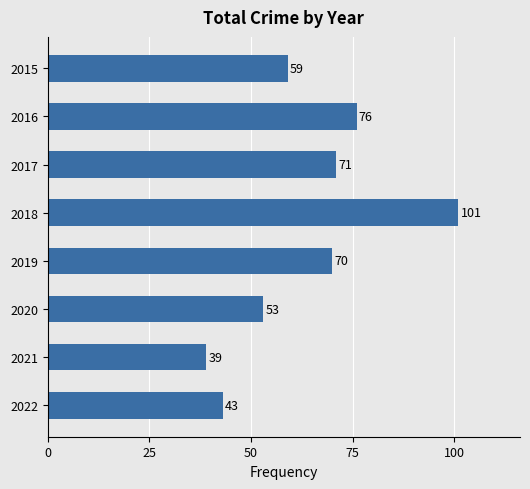

What is the average value?

64